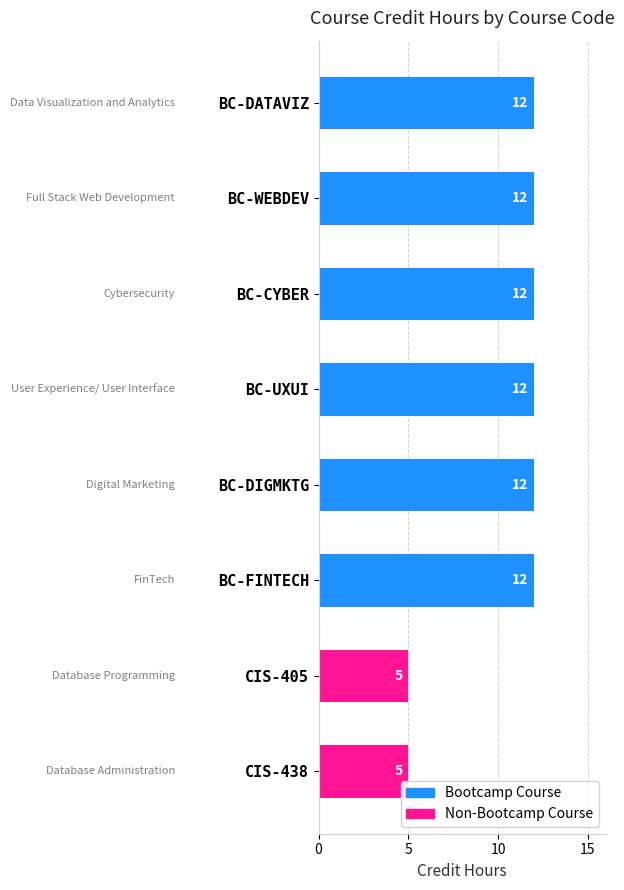

What is the difference between the maximum and minimum values?

7